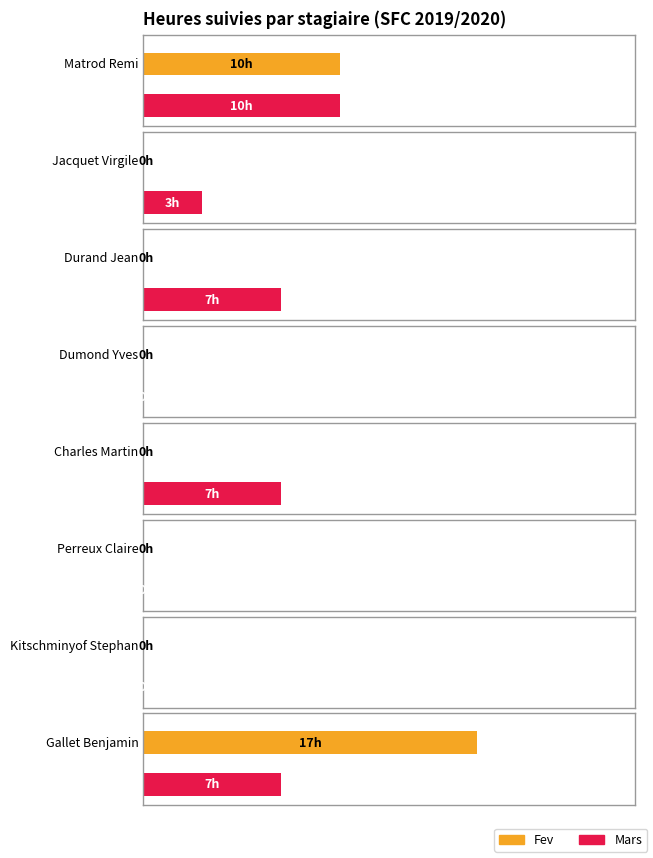

Reading left to right, list all the values displayed in this chart.

Fev: 10	0	0	0	0	0	0	17
Mars: 10	3	7	0	7	0	0	7